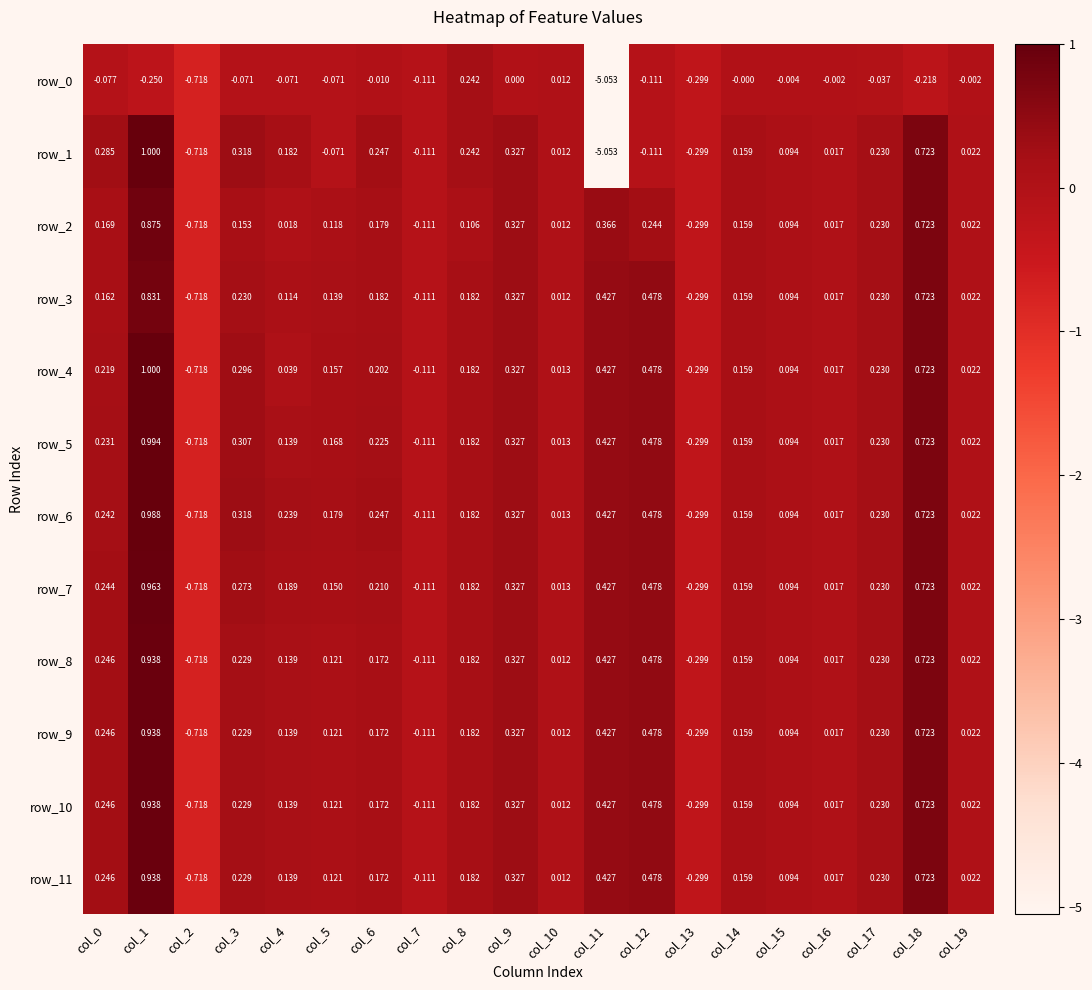

At which label is row_0 closest to -2?

col_2